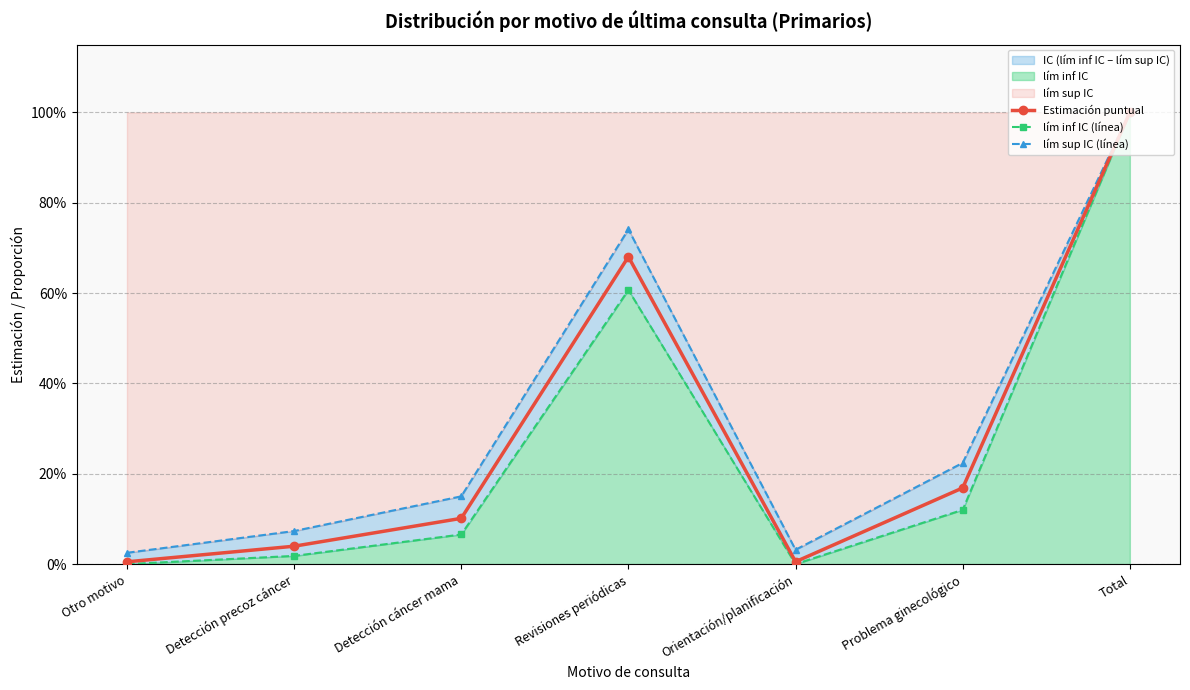

What is the total value across all series at Total?

3.0